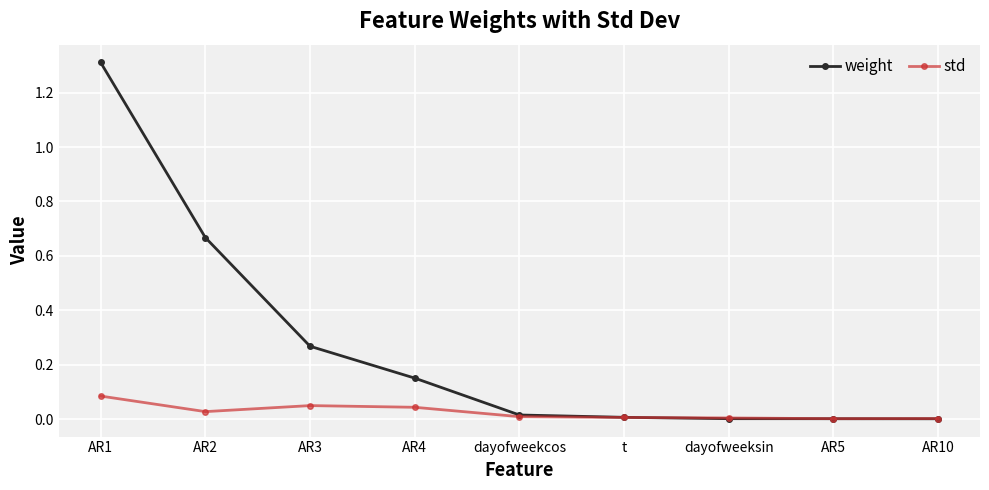

What is the label of the 5th point from the right?

dayofweekcos